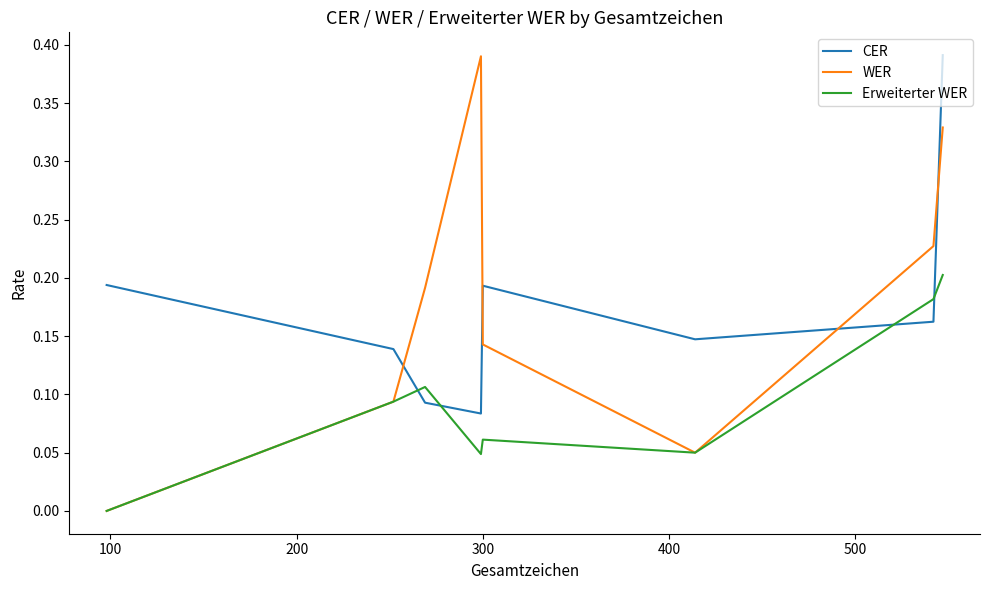

How many intersections are there between Erweiterter WER and CER?

4